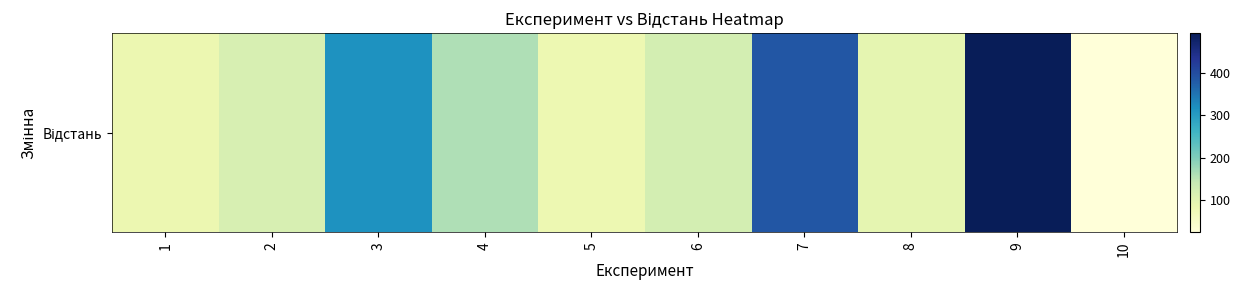

What is the difference between the maximum and second lowest values?

414